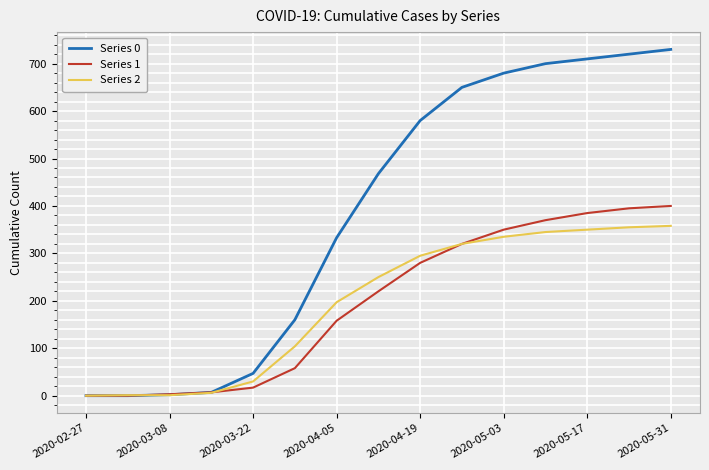

Rank the series by their maximum value, from highest to lowest.

Series 0, Series 1, Series 2